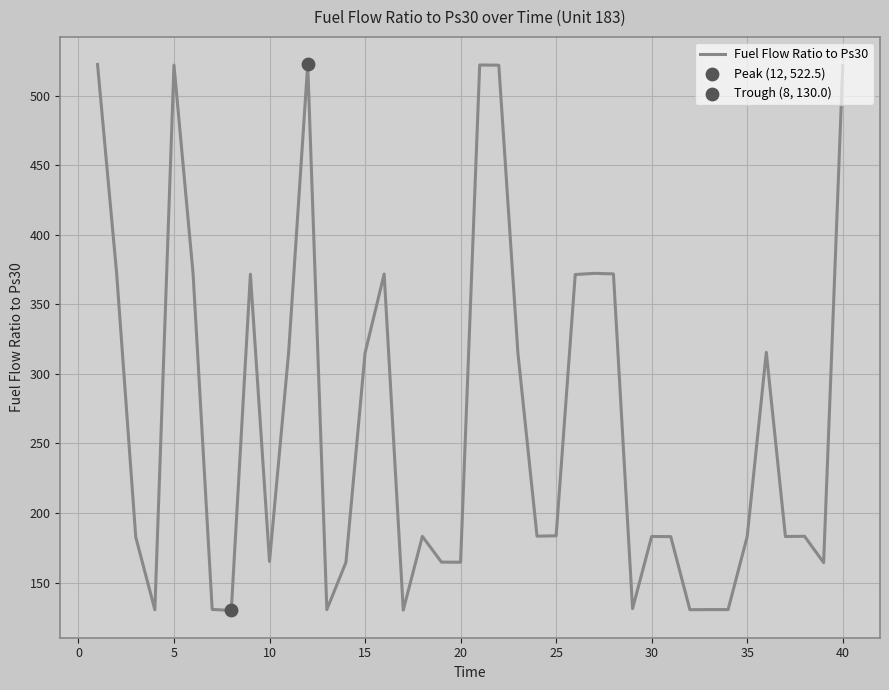

What is the difference between the maximum and minimum values?

392.5